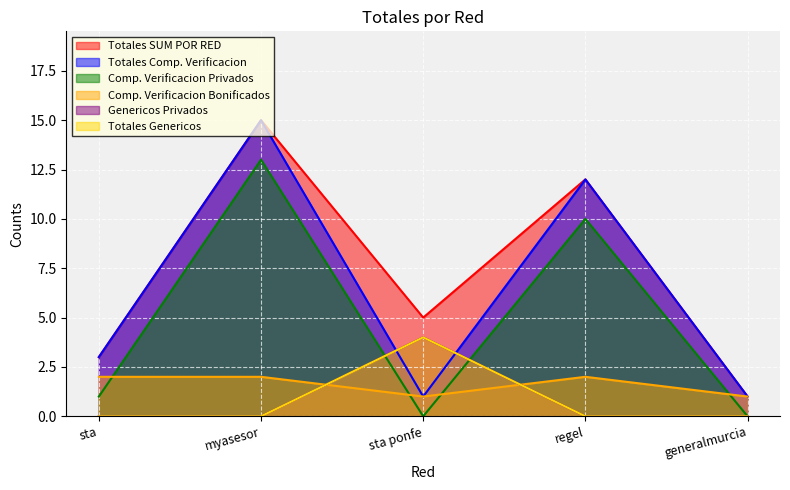

How many lines are shown in the chart?

6